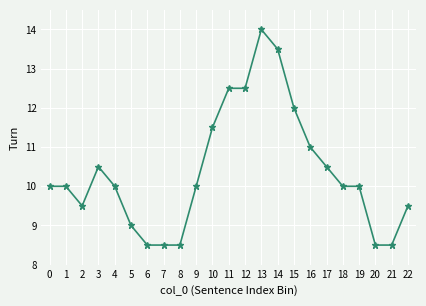

True or false: there are more than 1 points higher than both neighbors.

True